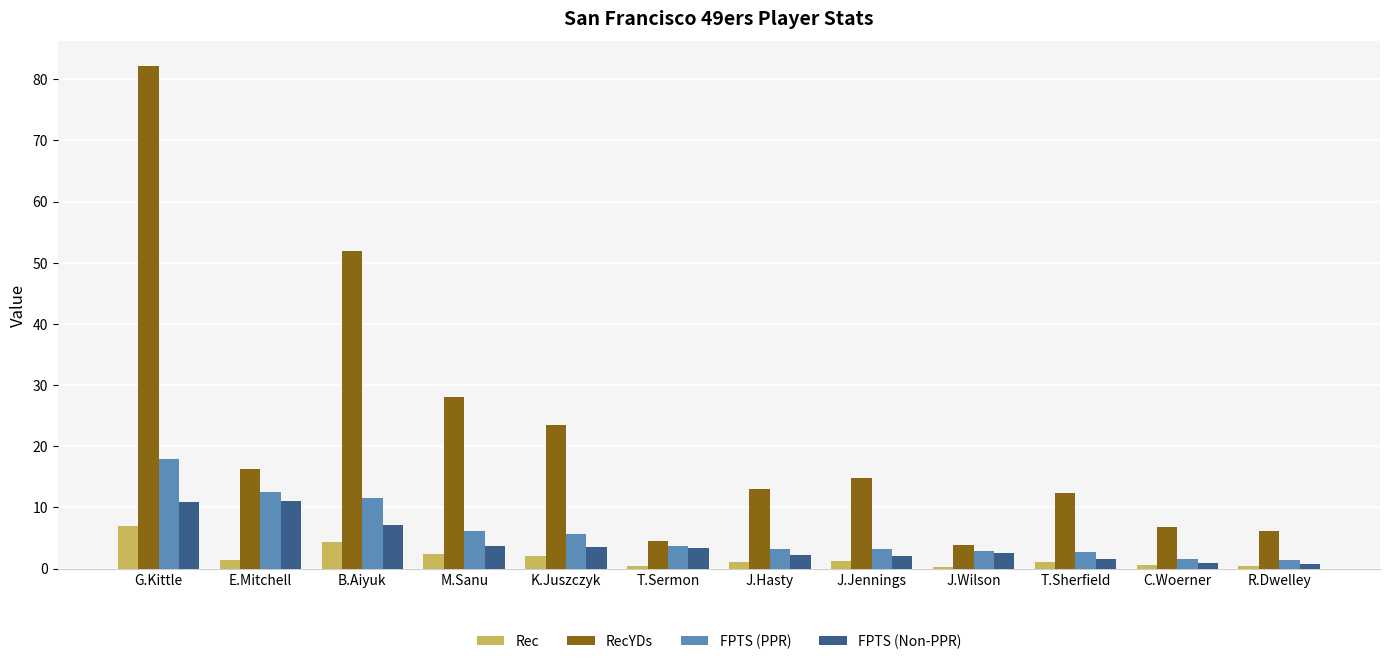

What is the approximate value of FPTS (Non-PPR) at E.Mitchell?

11.0